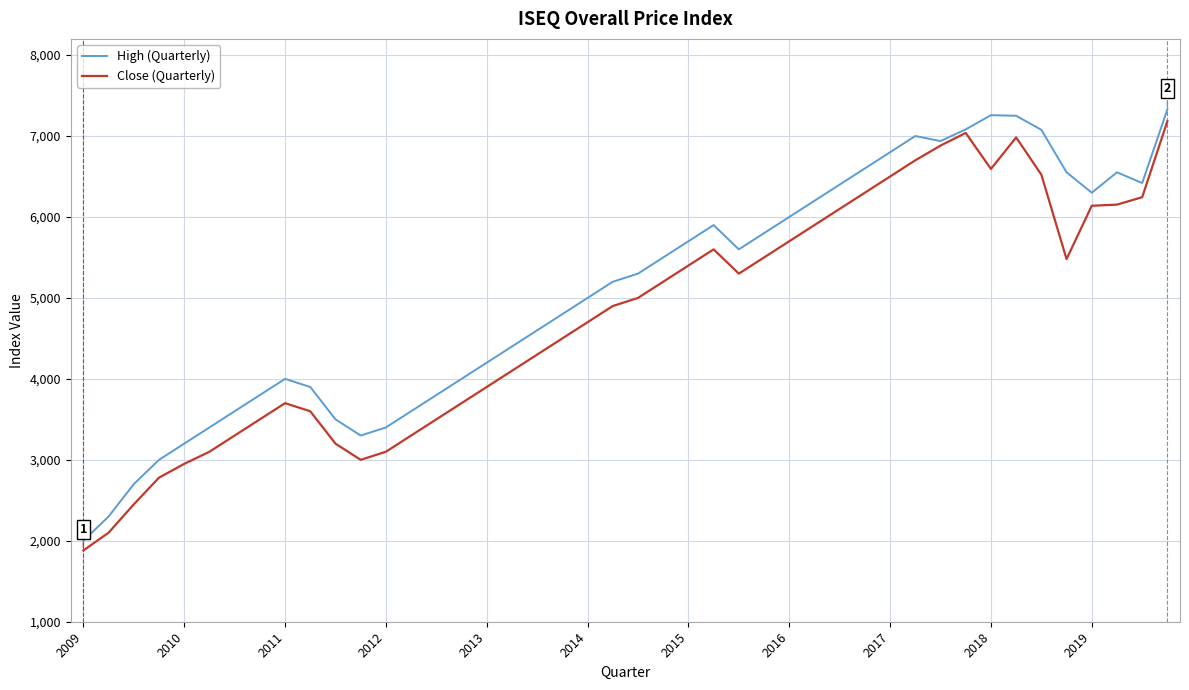

Which series has the largest total across all categories?

High (Quarterly)